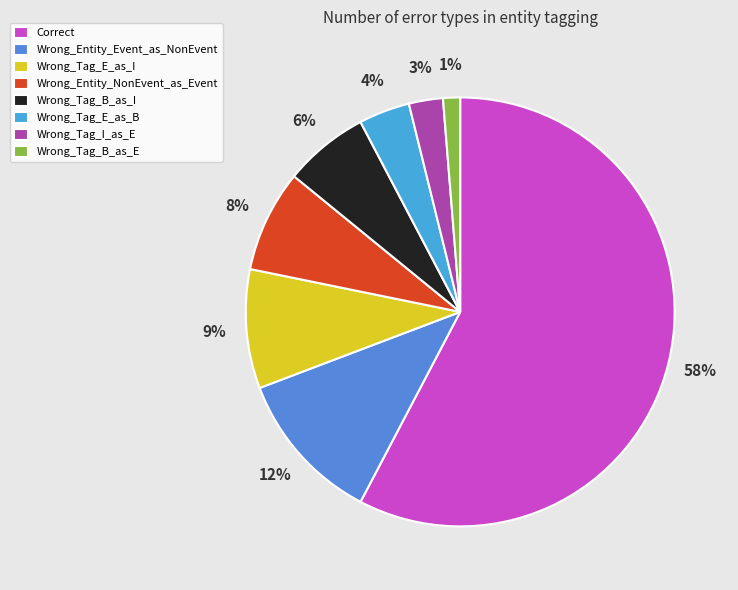

Between Wrong_Entity_Event_as_NonEvent and Wrong_Tag_I_as_E, which is larger?

Wrong_Entity_Event_as_NonEvent